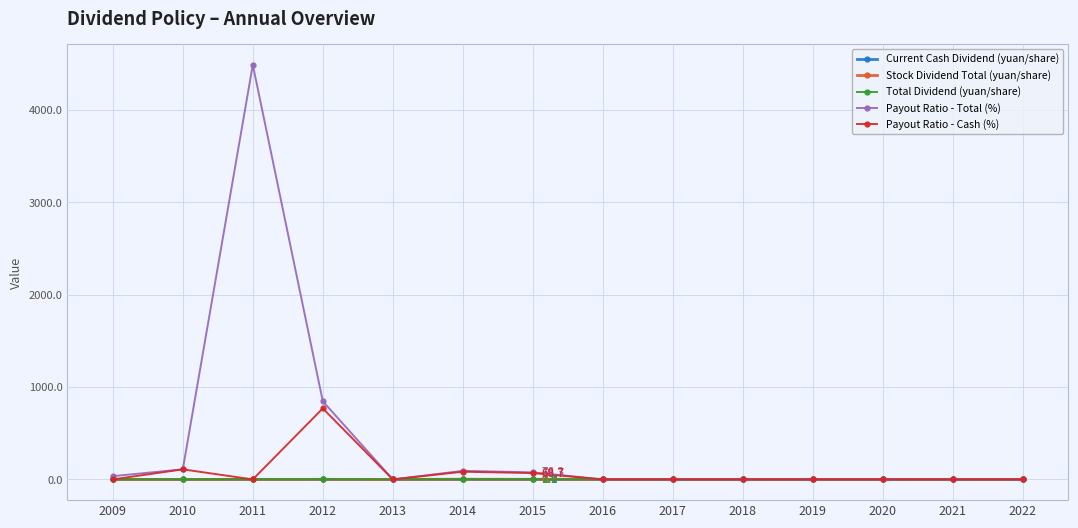

Which series has the largest range (max minus min)?

Payout Ratio - Total (%)